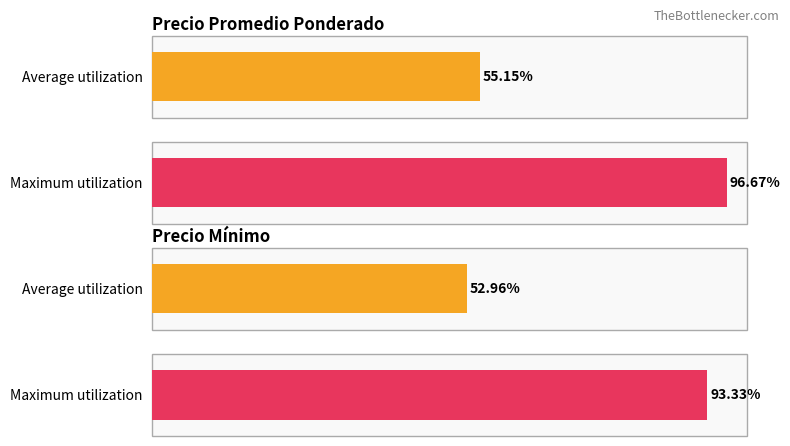

True or false: Precio promedio ponderado has a value of 1985 at 1300.

False